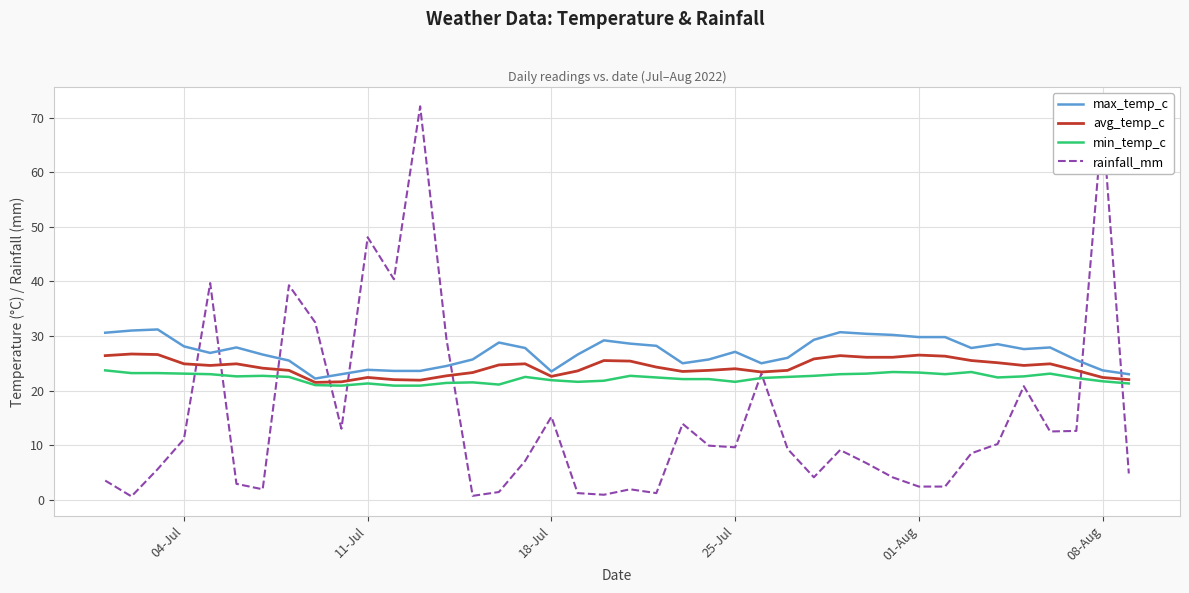

After their last crossing, which series has the higher values: rainfall_mm or max_temp_c?

max_temp_c